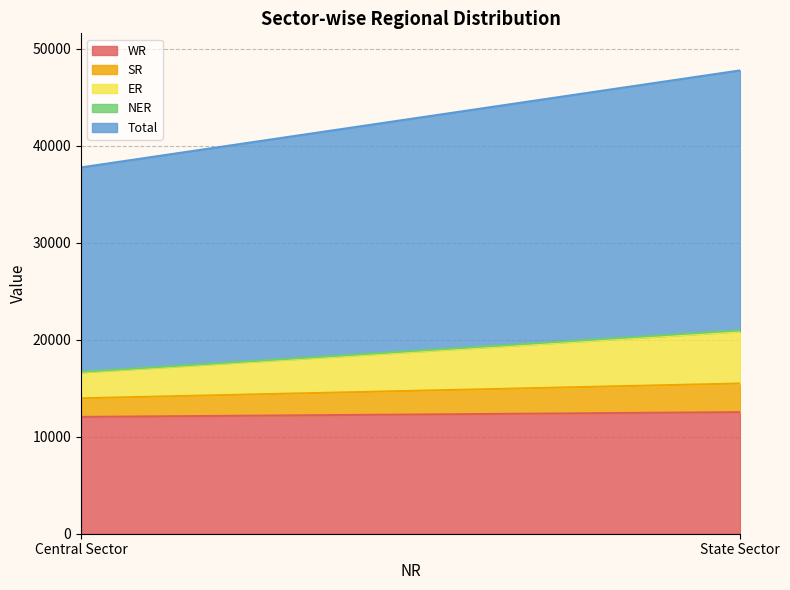

Is it true that WR equals 12043 at Central Sector?

True